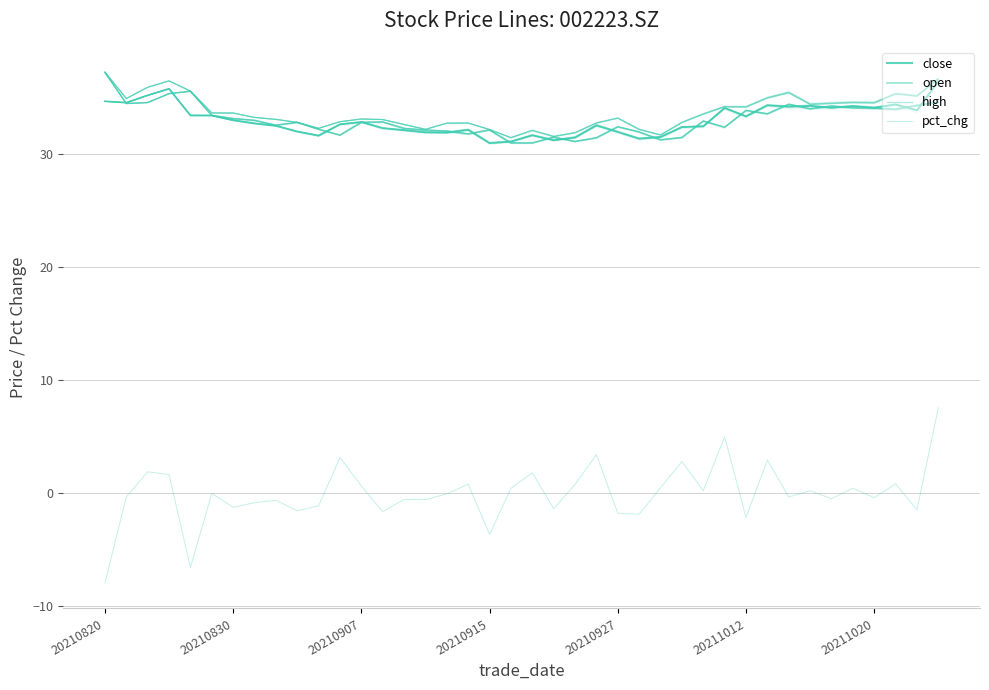

What is the difference between the maximum and second lowest values in the open series?

6.3